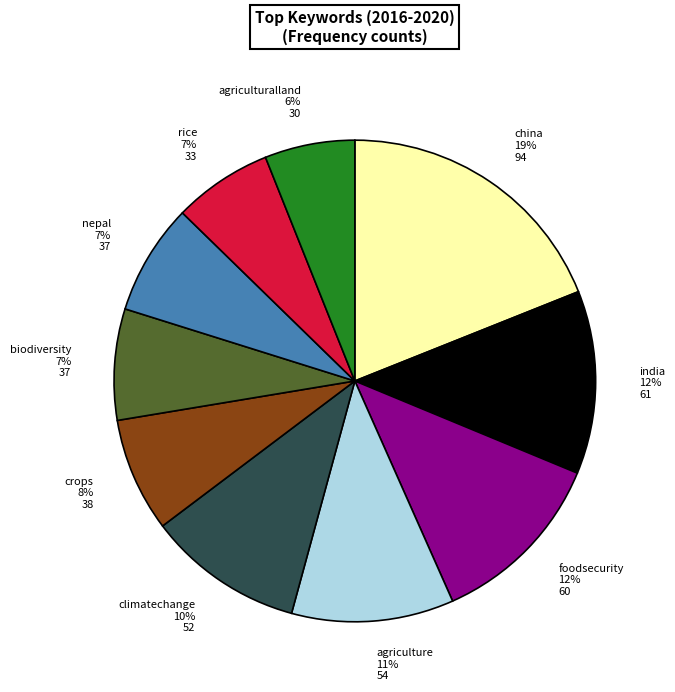

Count the number of slices in the pie.

10